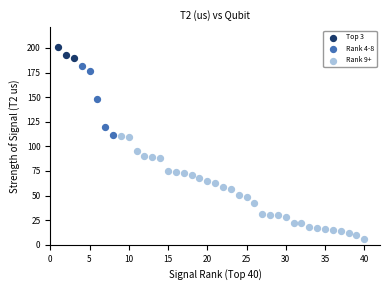

Which series contains the lowest Y value?

Rank 9+